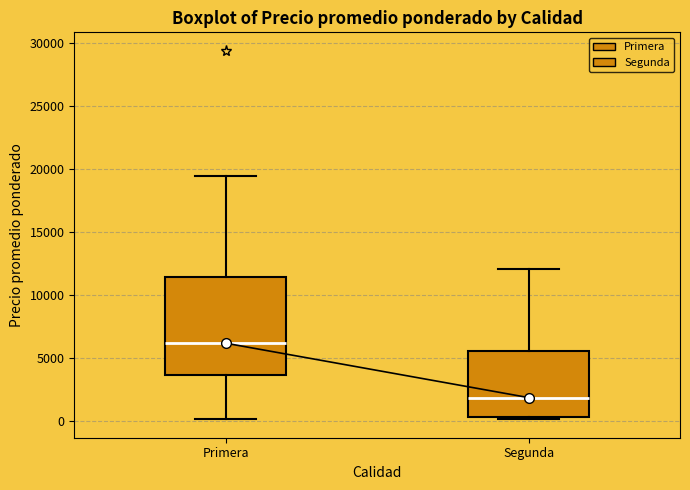

Where does the median line of the box for Segunda sit on the y-axis? The values are not printed on the chart, so give them approximately, as read against the axis.

2000